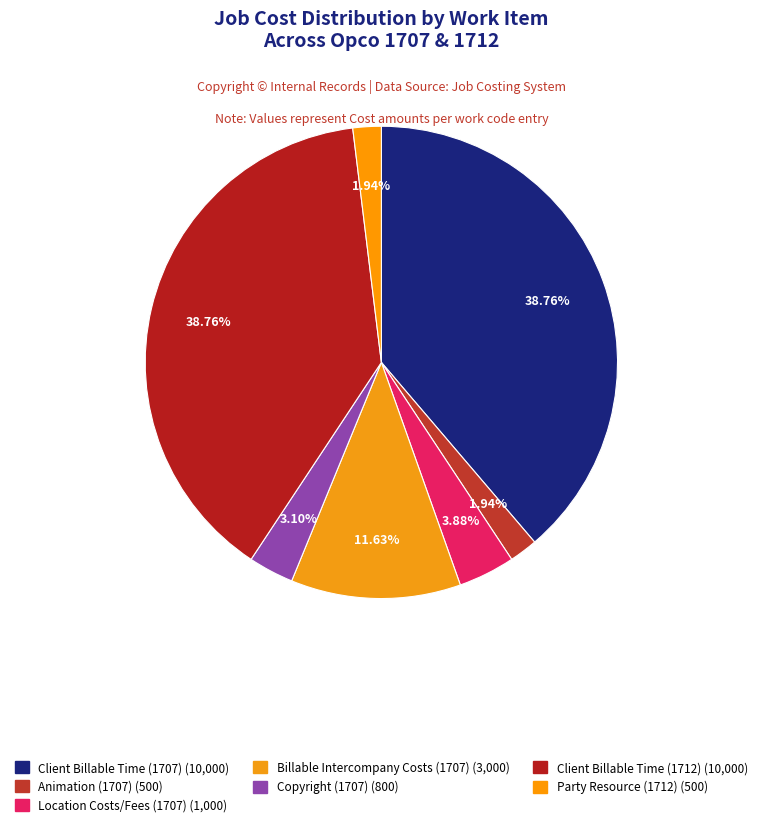

Does any single category account for the majority?

No